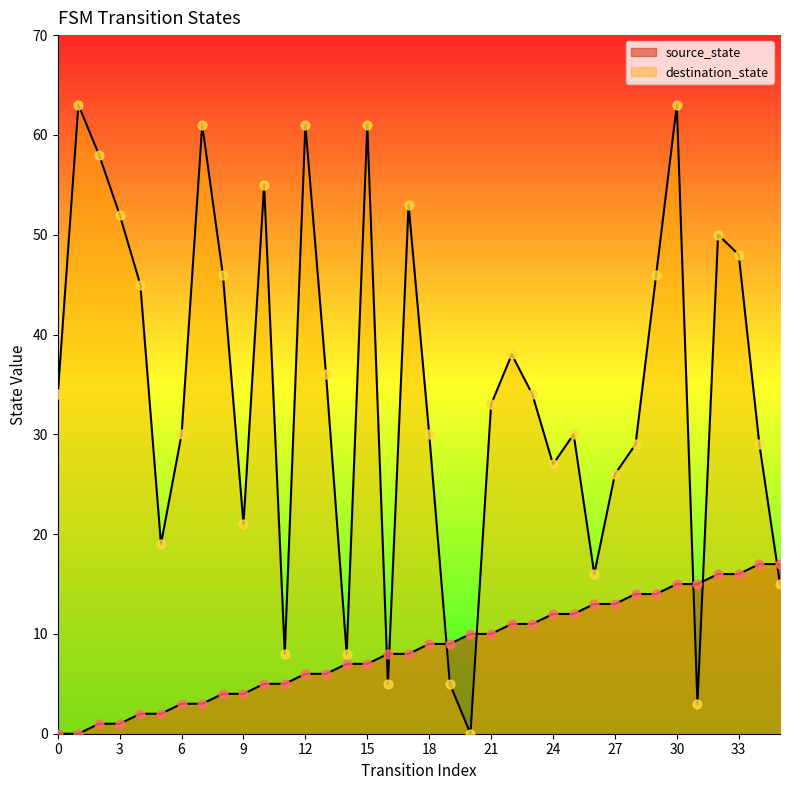

At how many categories does at least one series exceed 44?

14